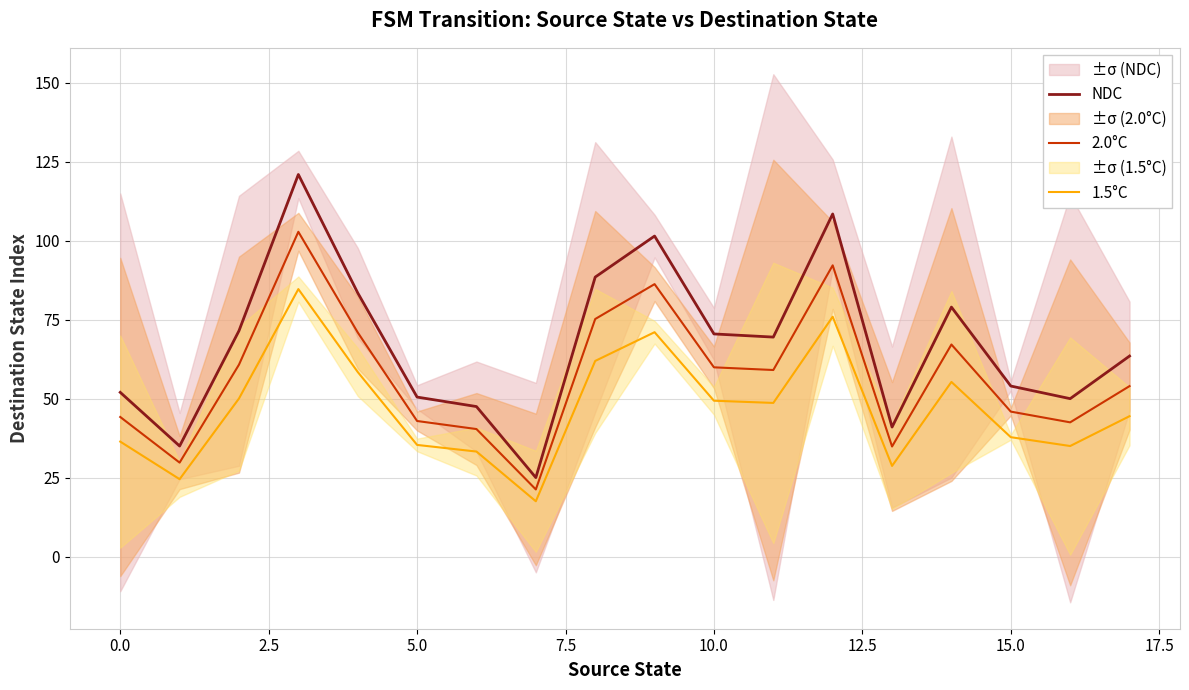

What is the maximum value for 1.5°C?

84.7